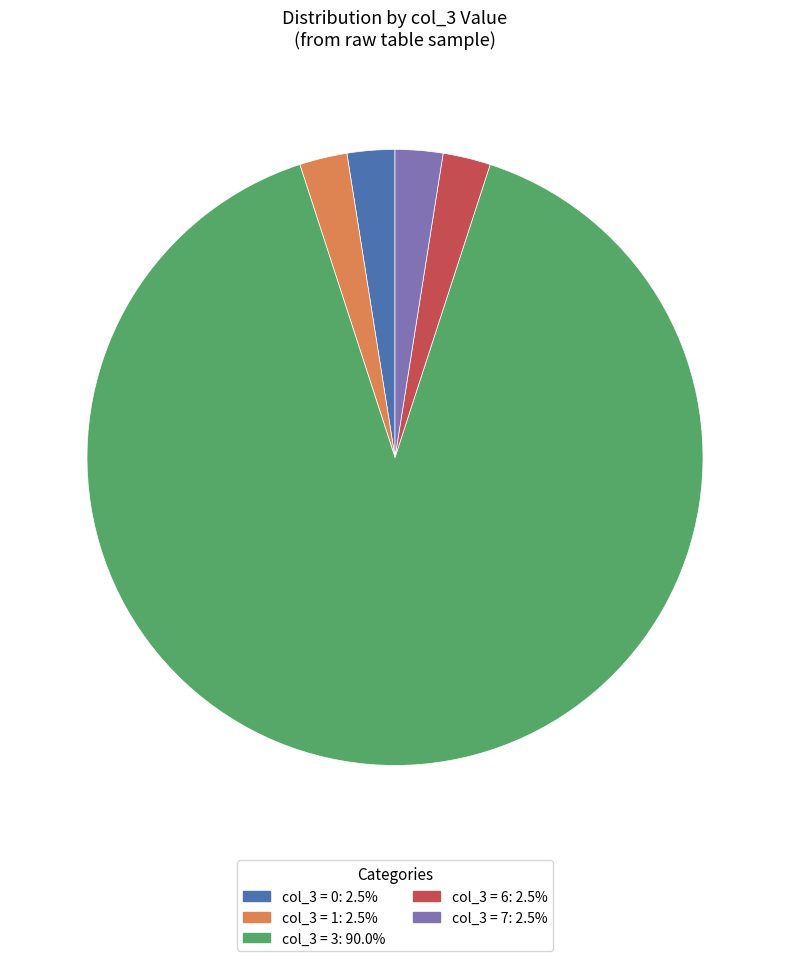

Does any single category account for the majority?

Yes